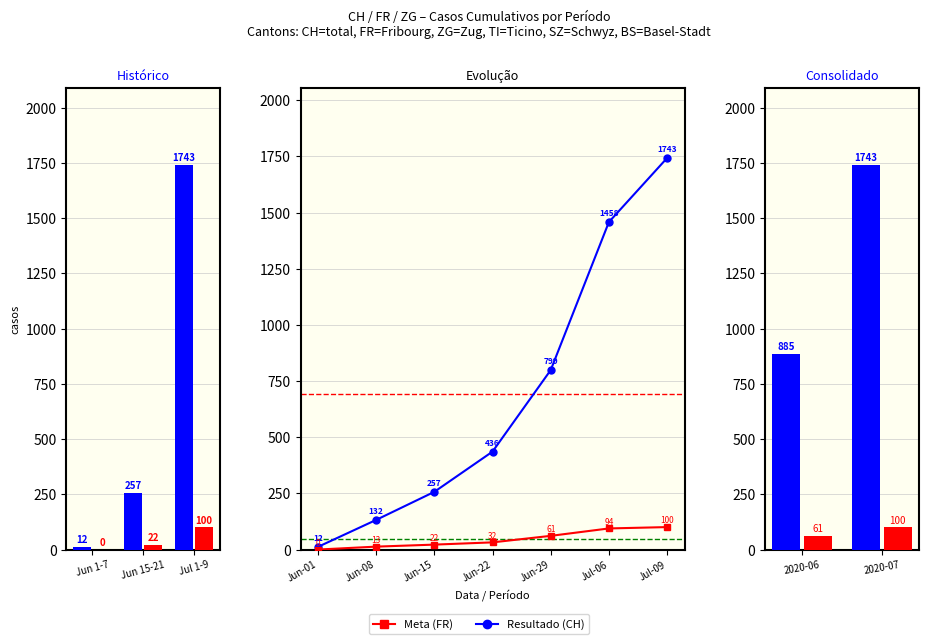

The value of FR at 2020-07-06 is 94. True or false?

True